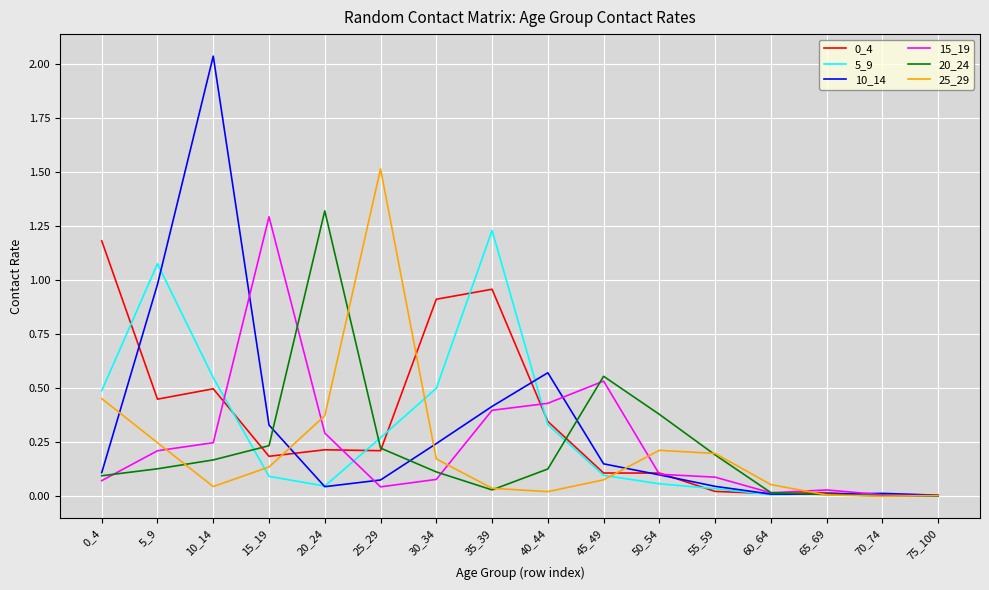

Does the chart have visible grid lines?

Yes